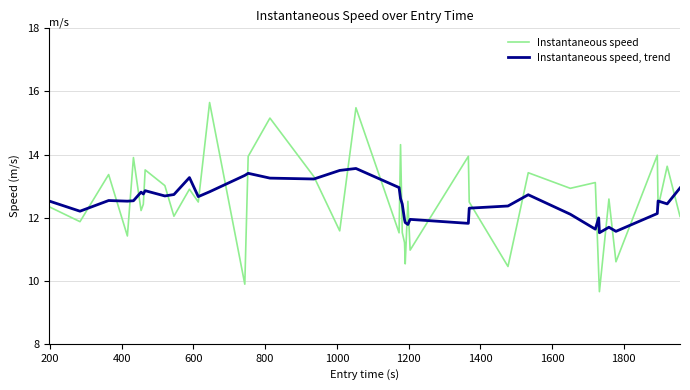

What is the smallest value displayed?

9.7